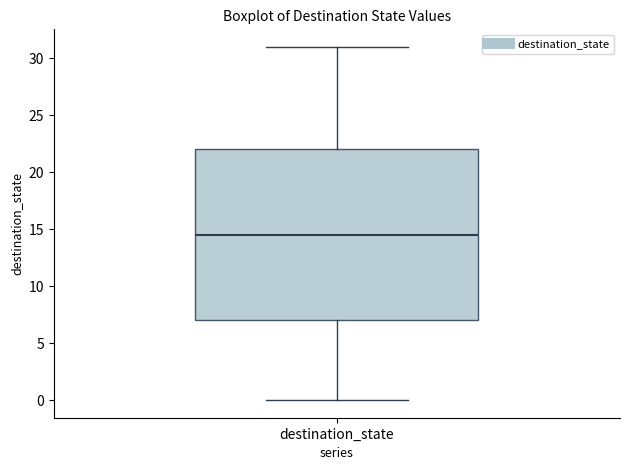

Read this box plot against the y-axis: the position of the median line, the range covered by the box, and the ends of both whiskers. The values are not printed on the chart, so give them approximately, as read against the axis.

median 14.5, box 7.0 to 22.0, whiskers 0.0 to 31.0